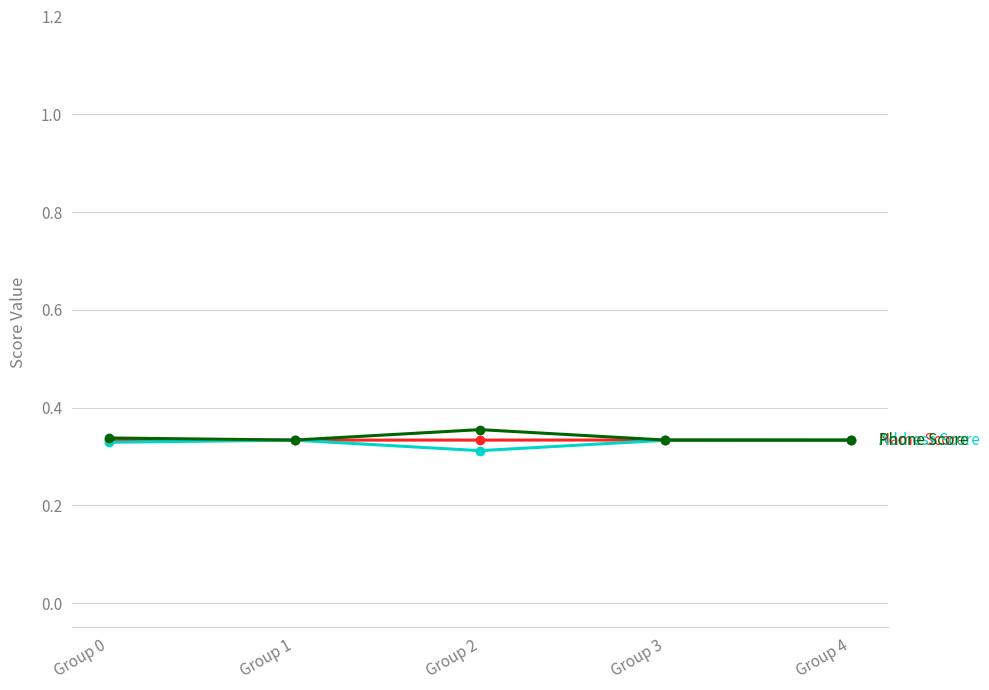

What is the total value across all series at Group 0?

1.0